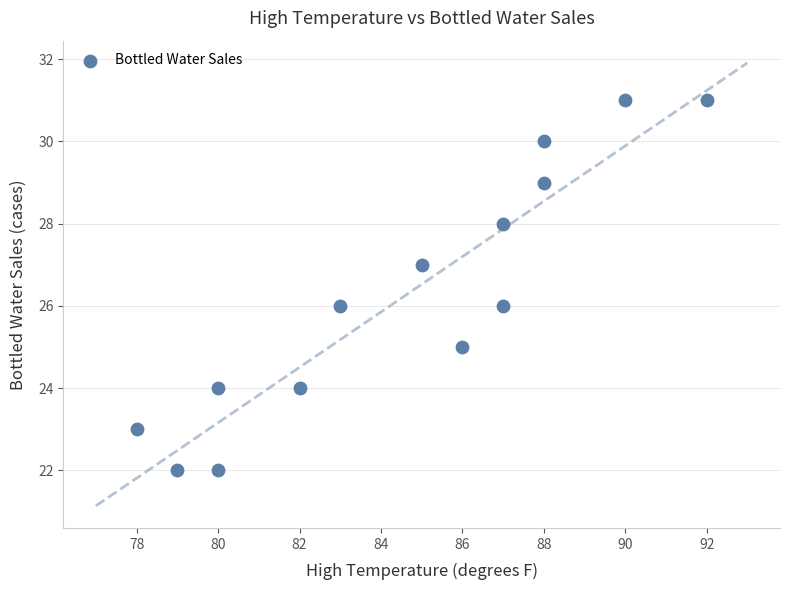

What is the range of Y values (max minus min)?

9